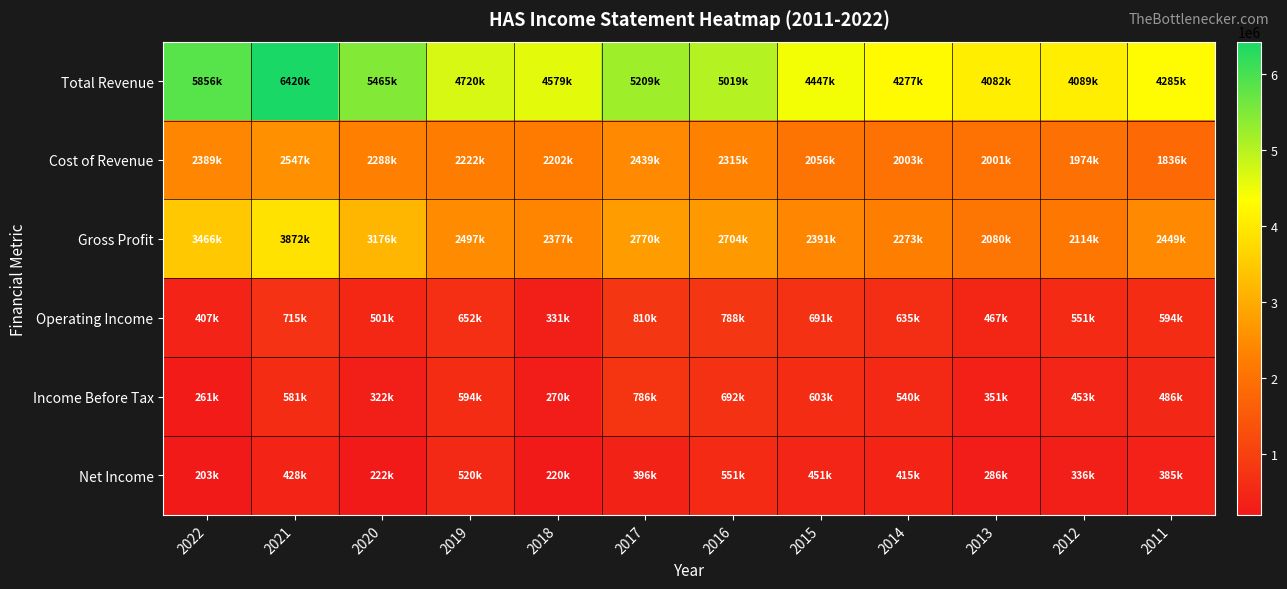

Between 2011 and 2012, which is larger?

2011